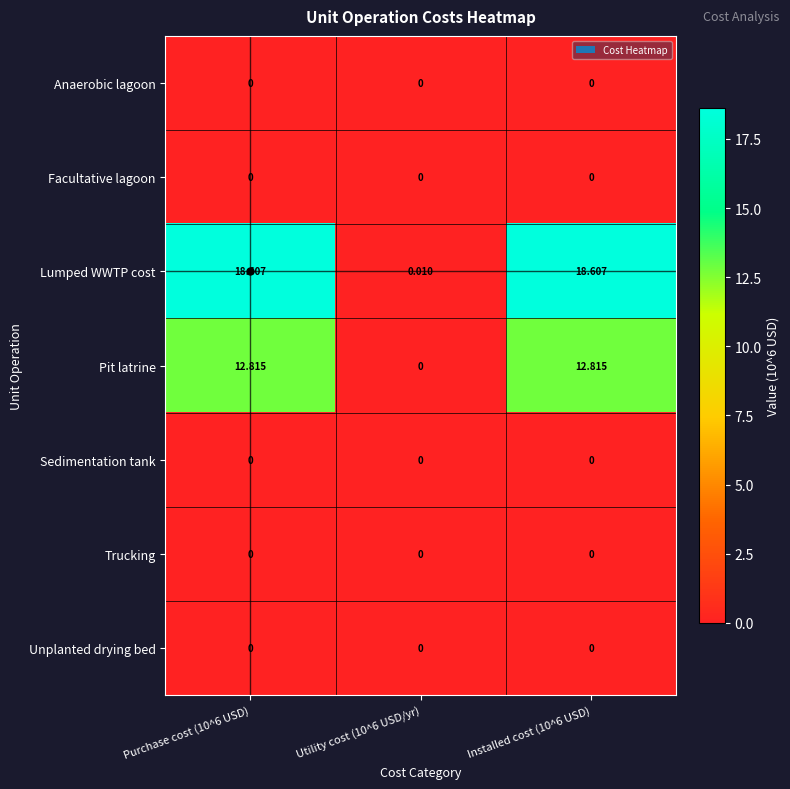

Which series has the largest total across all categories?

Lumped WWTP cost